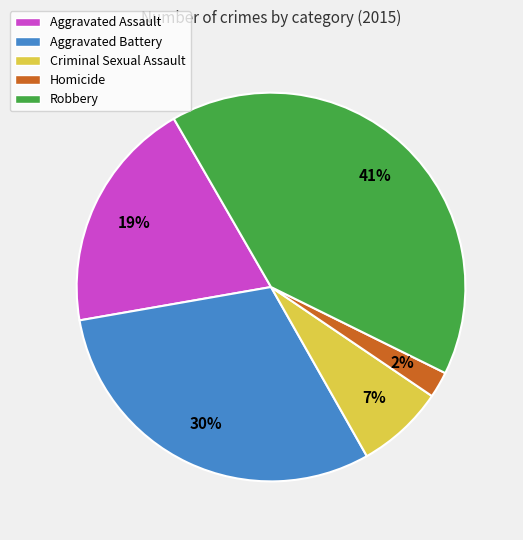

To the nearest percent, what is the average slice percentage?

20%